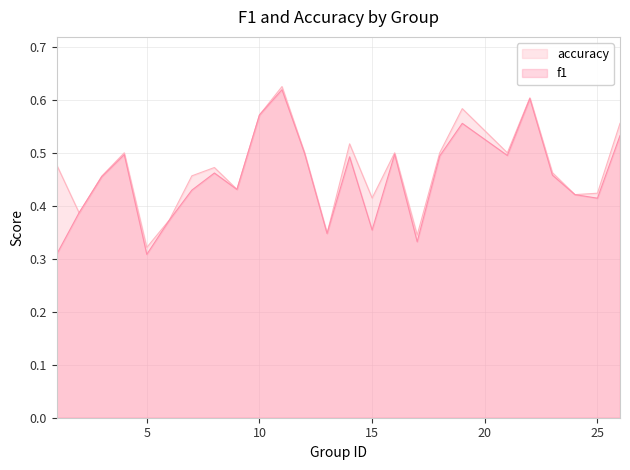

What is the smallest value displayed?

0.3